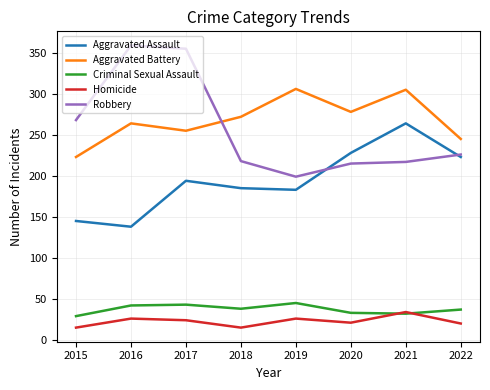

In Aggravated Assault, how many points are lower than both neighbors (excluding endpoints)?

2